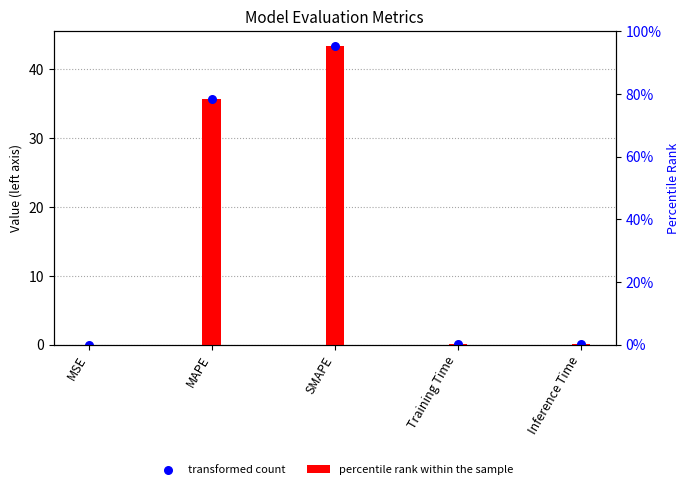

Which has a higher value, Training Time or MSE?

Training Time